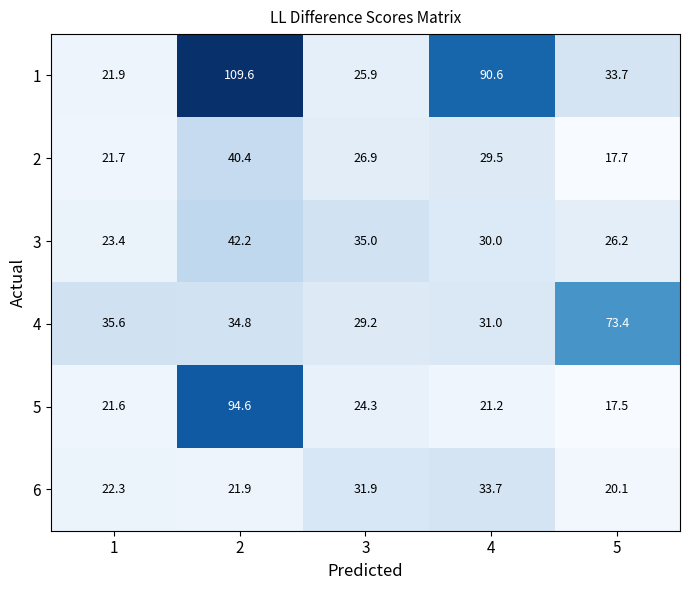

Which series has the widest spread of values?

1